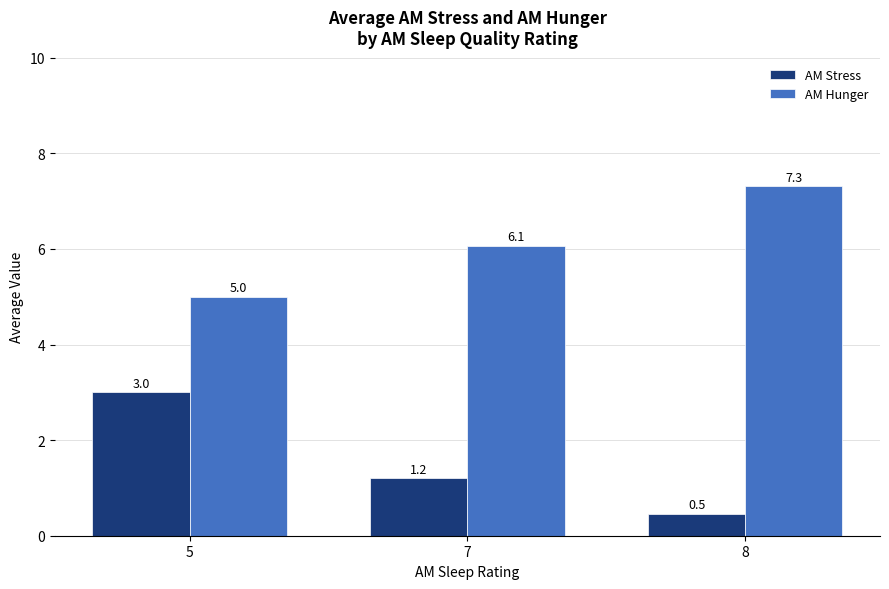

Which series has the largest range (max minus min)?

AM Stress